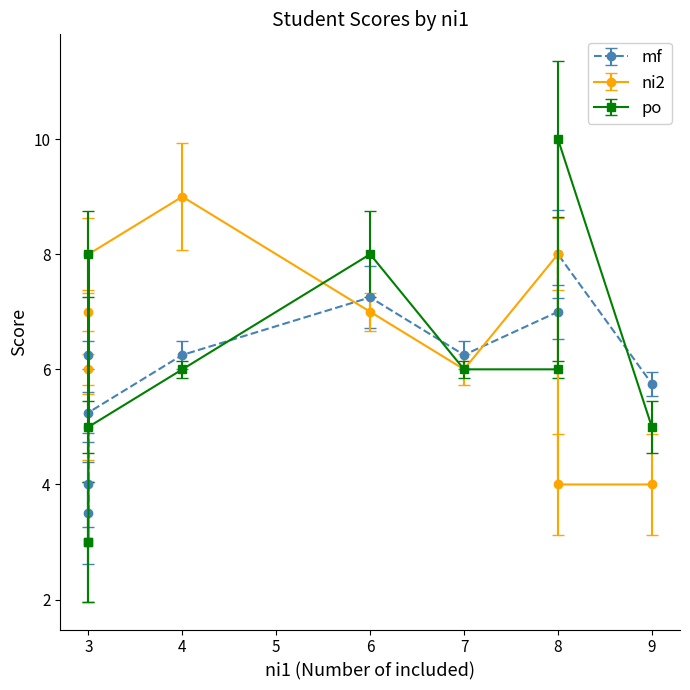

Which series ends up on top after the final intersection of ni2 and po?

po